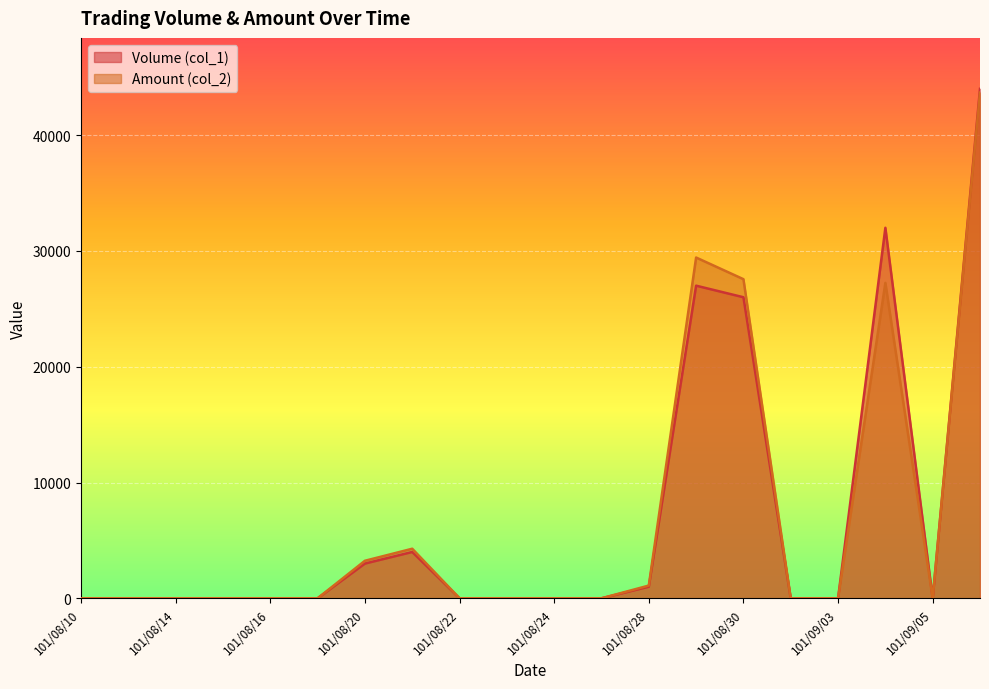

How many interior local valleys does the Volume (col_1) series have?

1